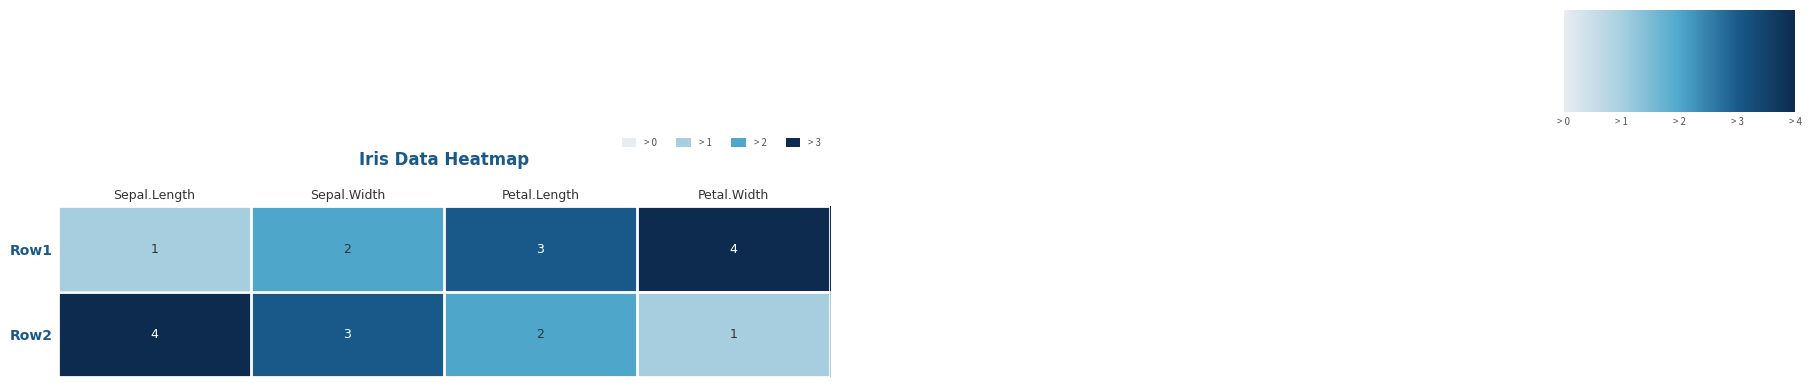

The Row2 series shows 3 at Sepal.Width. True or false?

True